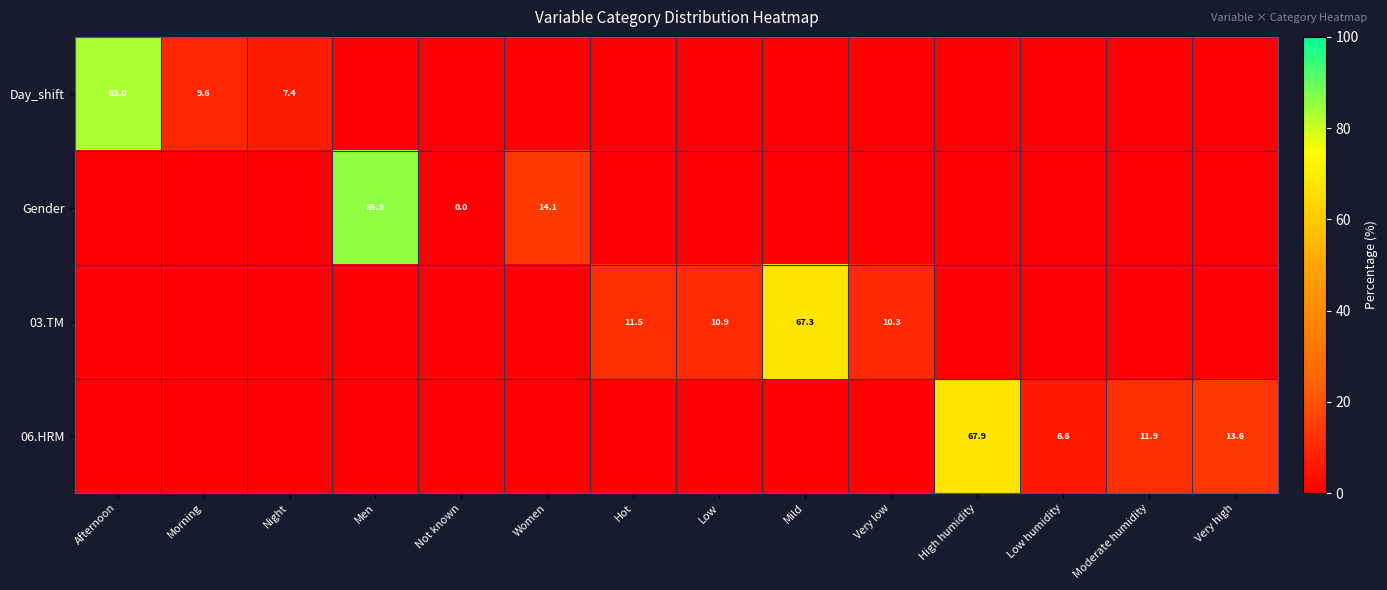

At how many categories does at least one series exceed 1?

13